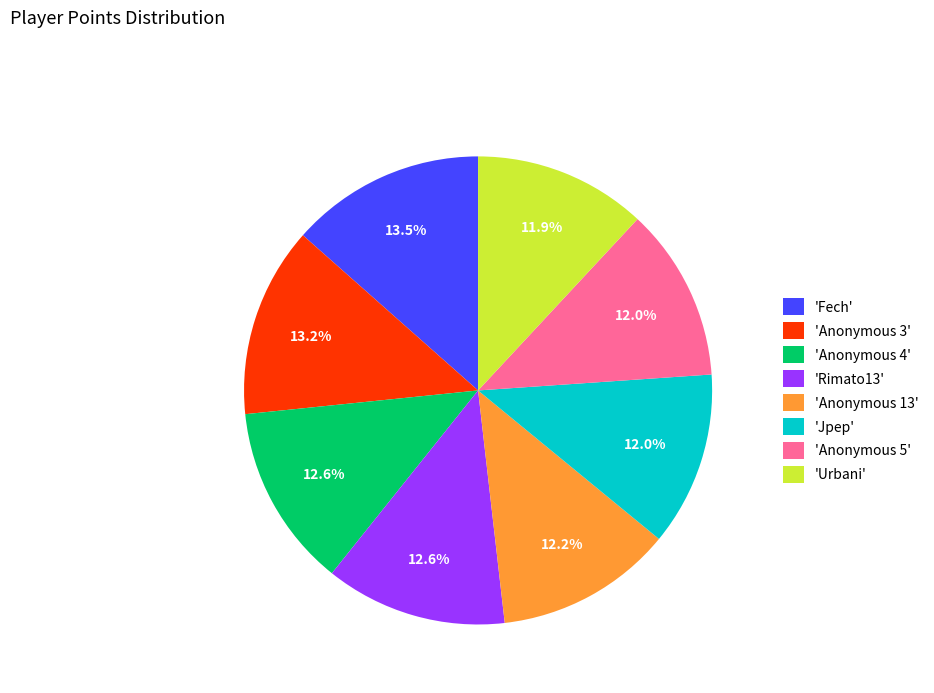

Approximately how many times larger is the value at 'Urbani' compared to 'Anonymous 4'?

0.9